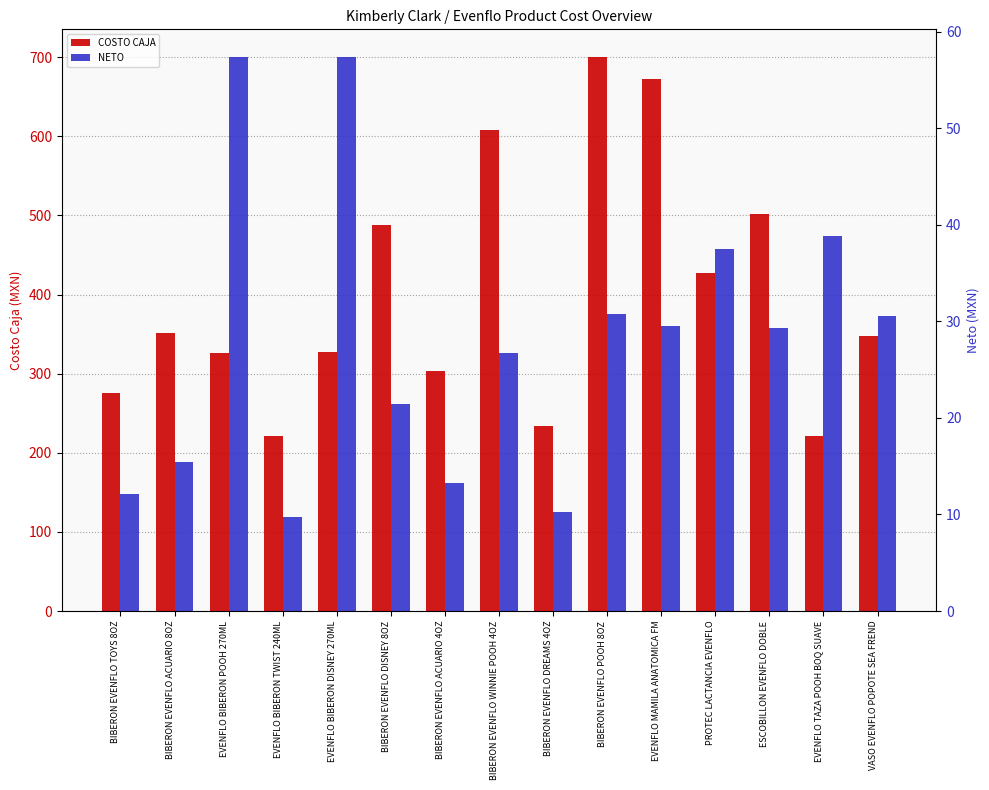

Read the COSTO CAJA value at BIBERON EVENFLO POOH 8OZ.

700.3